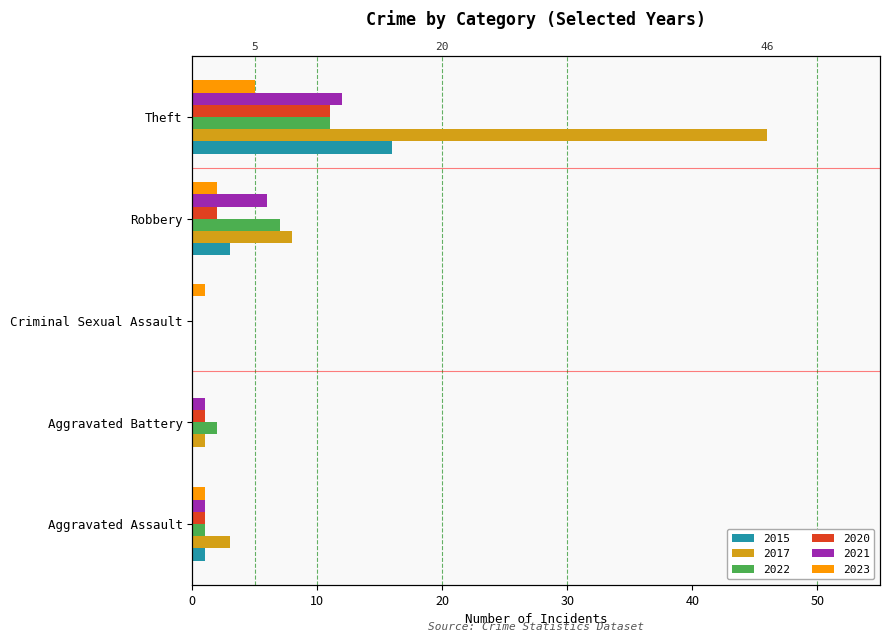

Which series has the largest total across all categories?

2017